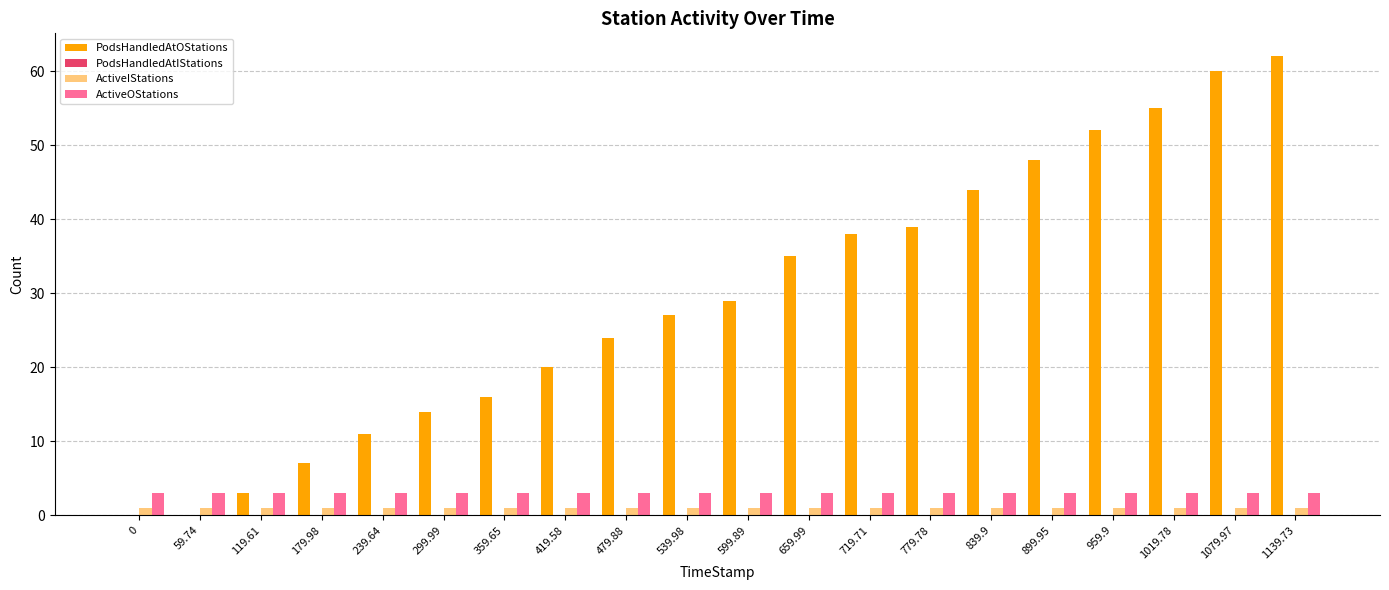

Which series has the widest spread of values?

PodsHandledAtOStations